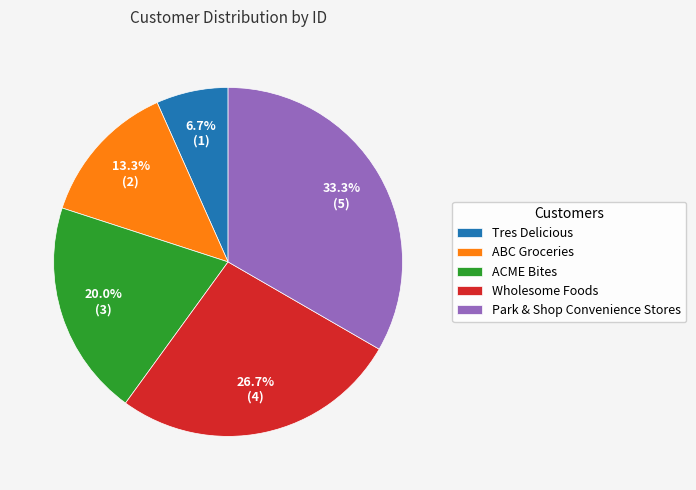

What percentage is NOT represented by ABC Groceries?

86.7%